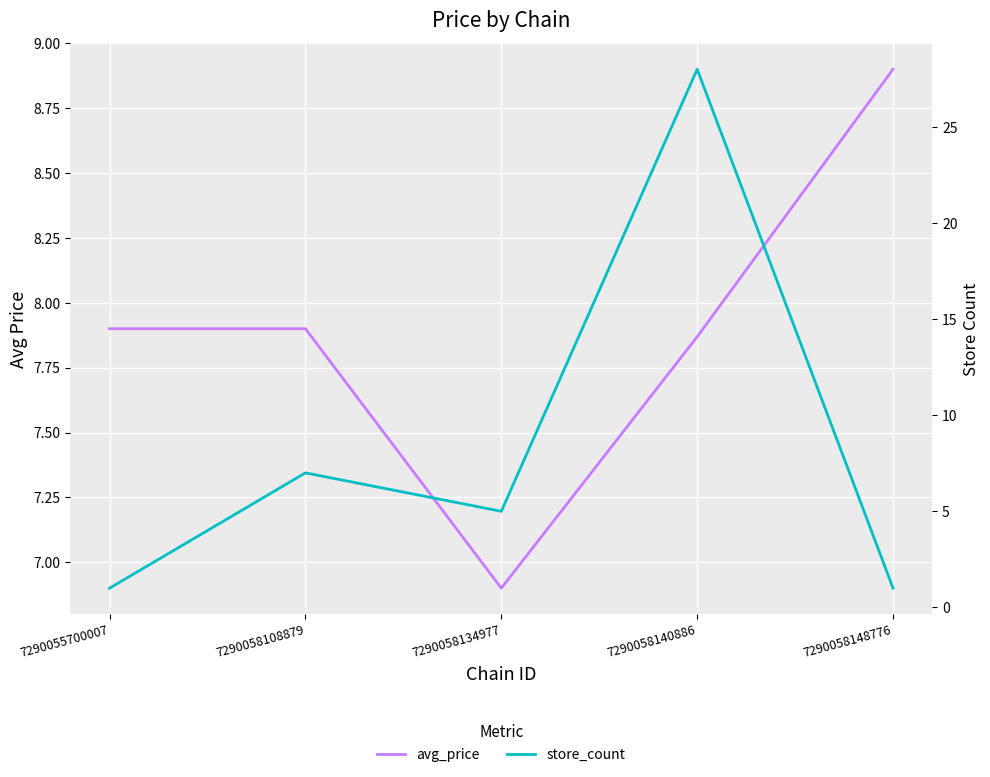

What is the value of the store_count point at the 2nd from the left?

7.0